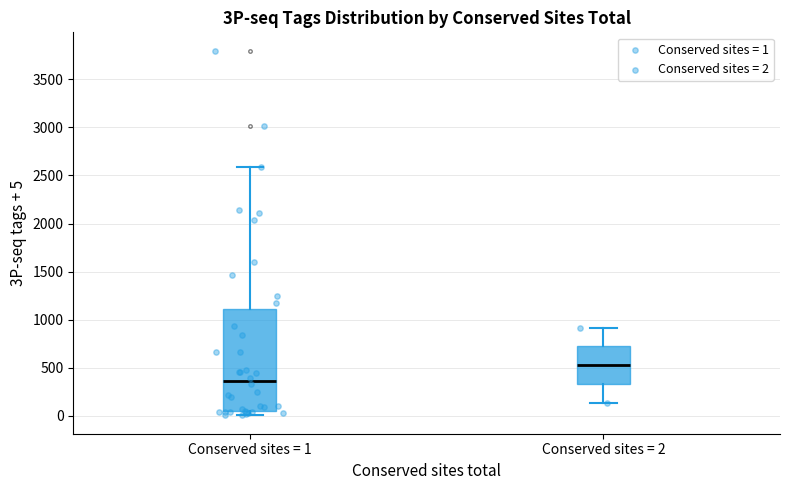

Which box is the tallest, from its lower edge to its upper edge?

Conserved sites = 1